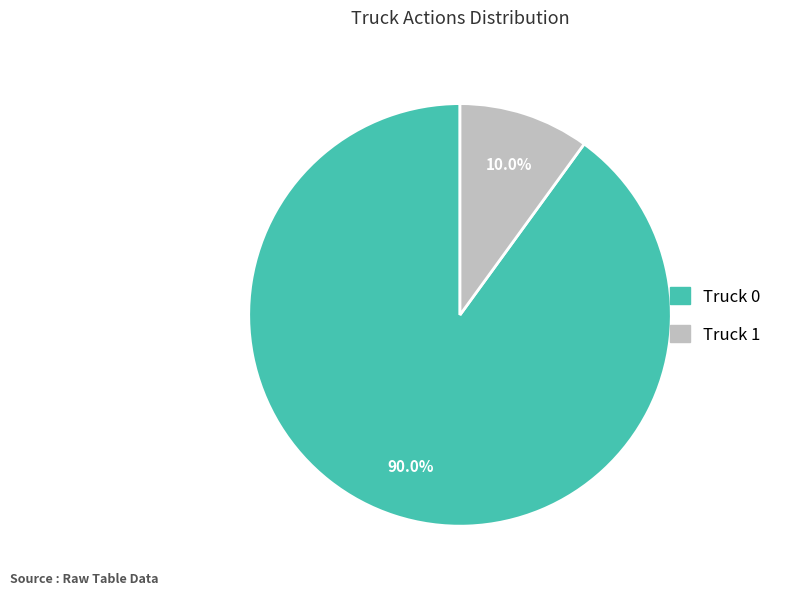

Count the number of slices in the pie.

2